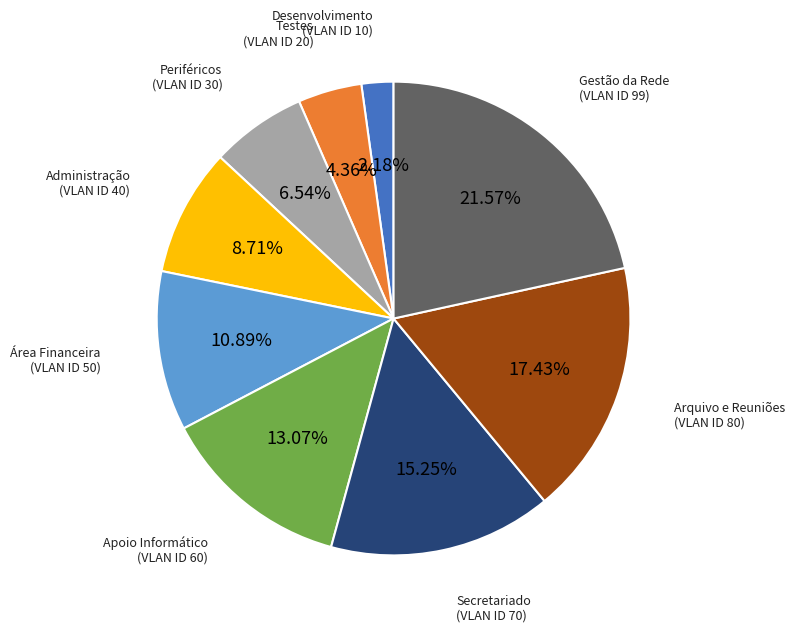

Does any single category account for the majority?

No